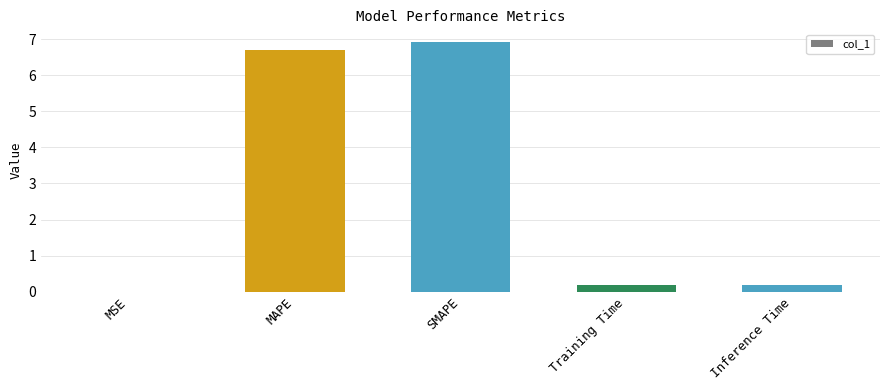

Is it true that the value at Inference Time is 0.2?

True